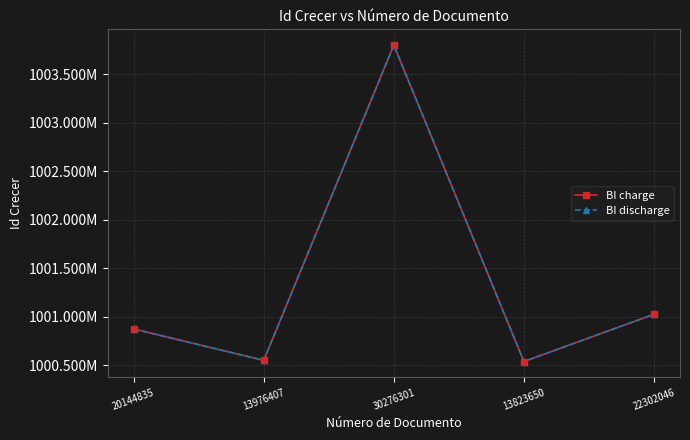

Is the value of BI charge at 30276301 greater than the value of BI discharge at 13823650?

Yes